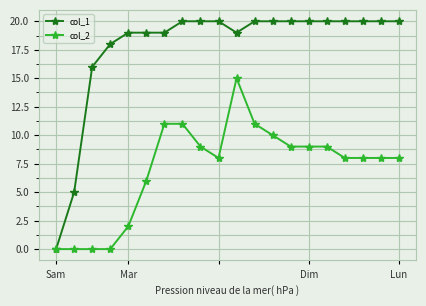

What is the value of the col_1 point at the 8th from the left?

20